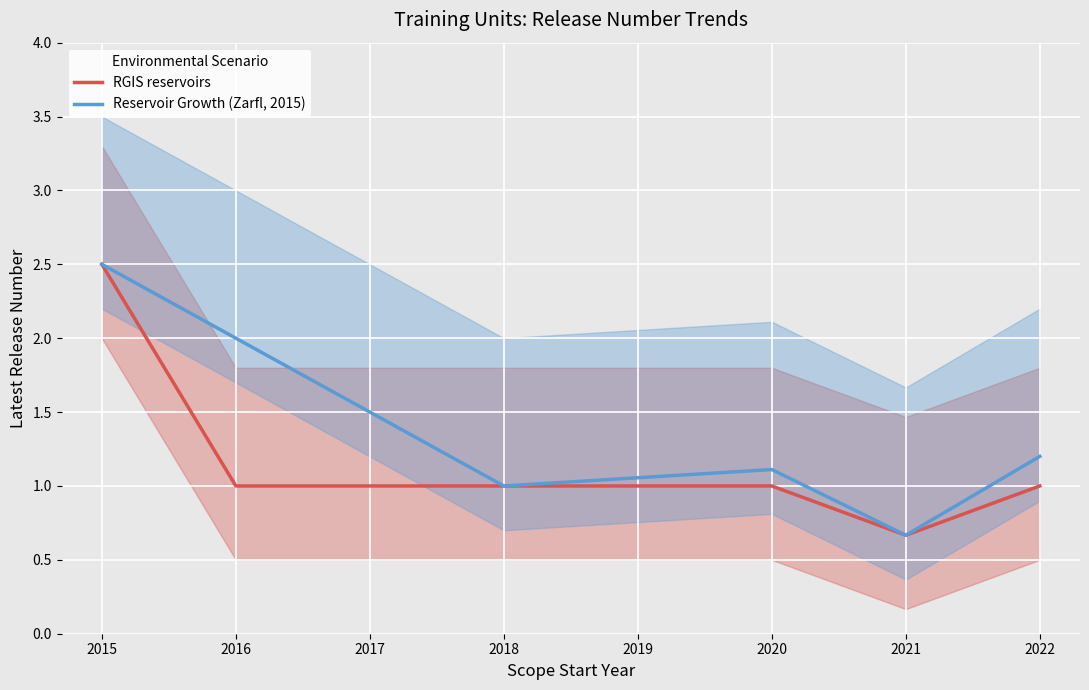

Where does the RGIS reservoirs series first go above 1?

2015